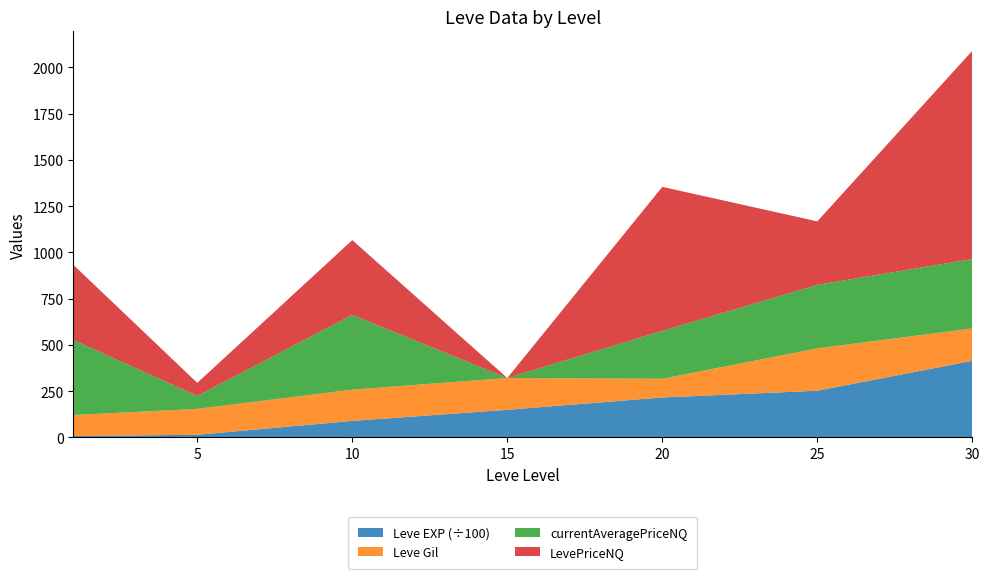

Reading right to left, transcribe all the data shown in this chart.

Leve EXP: 30=41410.0	25=25250.0	20=21600.0	15=14920.0	10=8930.0	5=1420.0	1=800.0
Leve Gil: 30=175.0	25=229.0	20=101.0	15=172.0	10=169.0	5=140.0	1=113.0
currentAveragePriceNQ: 30=375.3	25=343.3	20=259.4	15=0.0	10=404.2	5=70.3	1=406.1
LevePriceNQ: 30=1126.0	25=343.3	20=778.2	15=0.0	10=404.2	5=70.3	1=406.1